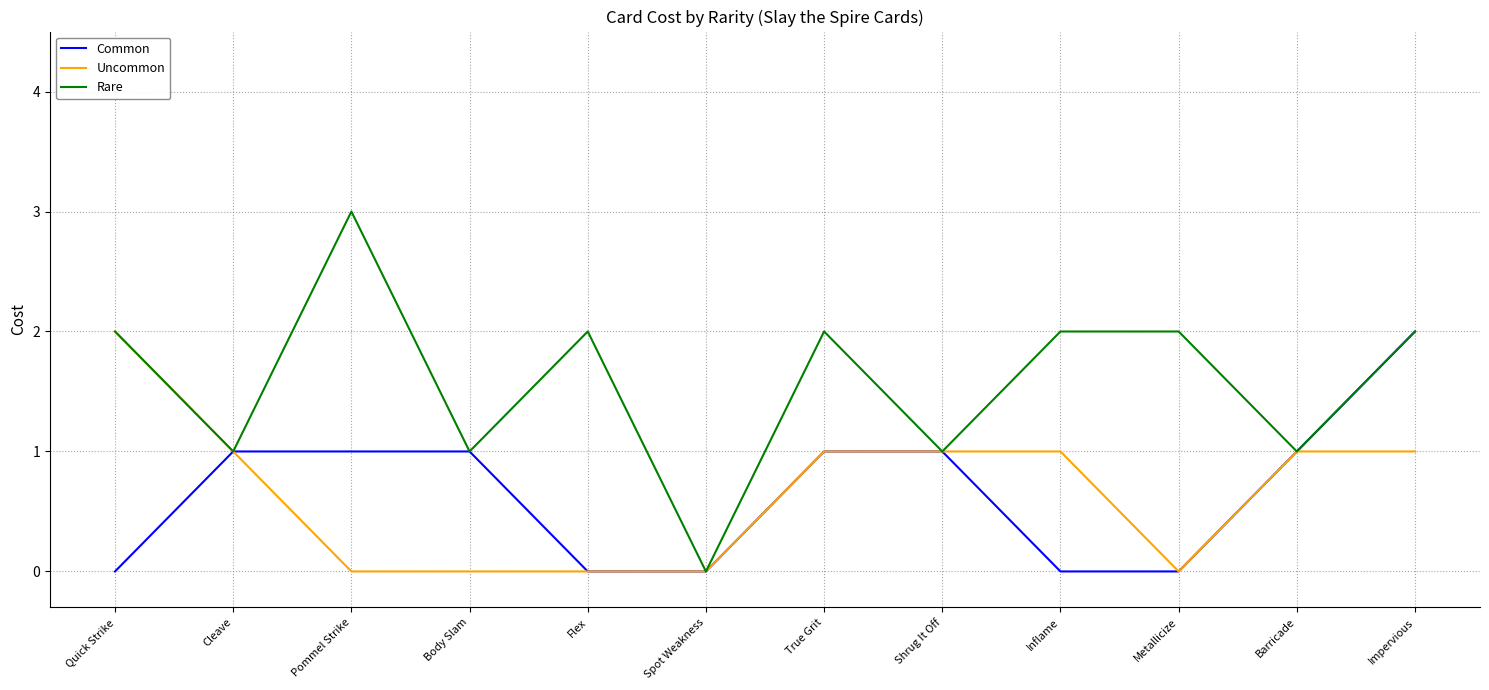

True or false: Common has a value of 0 at Quick Strike.

True